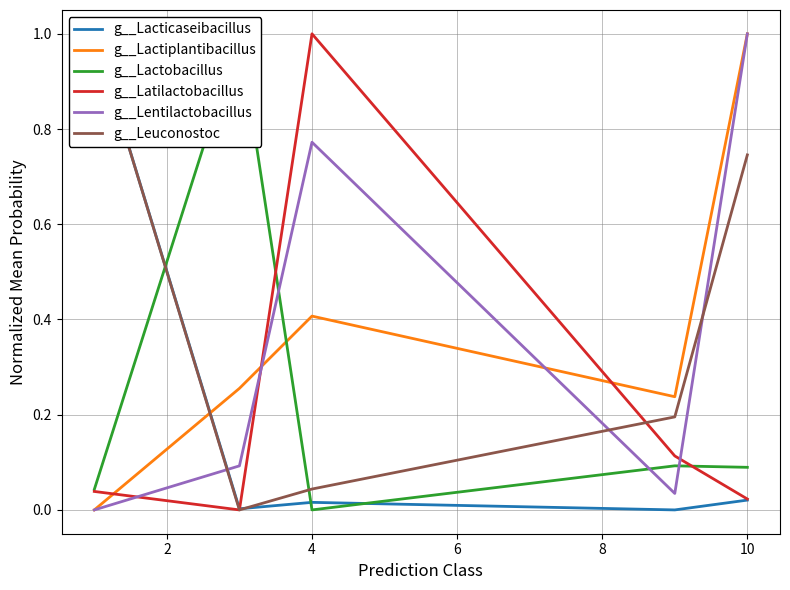

The g__Latilactobacillus series shows 1.7 at 4. True or false?

False